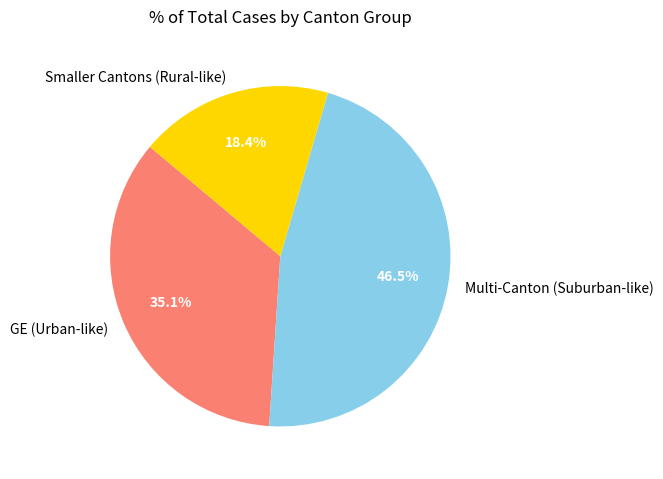

What is the ratio of the value at GE (Urban-like) to the value at Multi-Canton (Suburban-like)?

0.8